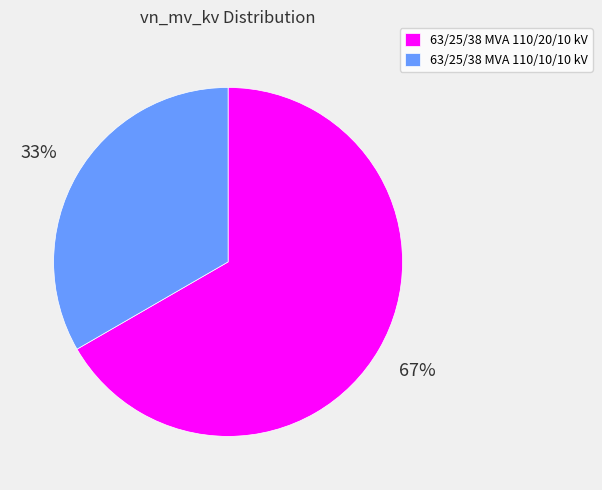

Do 63/25/38 MVA 110/20/10 kV and 63/25/38 MVA 110/10/10 kV together represent more than half of the pie?

Yes